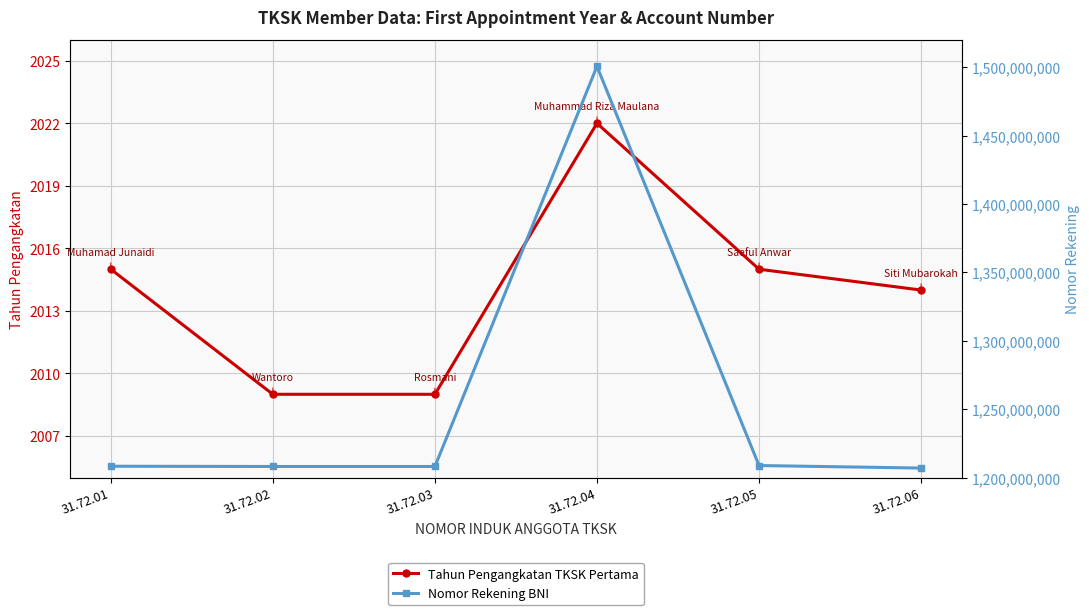

What is the total value across all series at 31.72.01?

1208377380